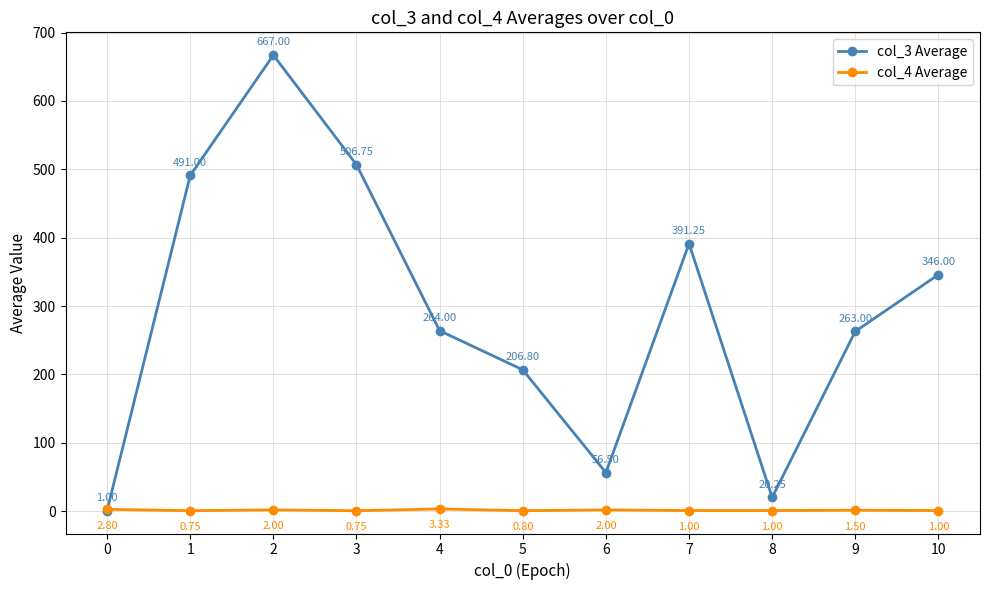

What is the minimum value shown in the chart?

0.8